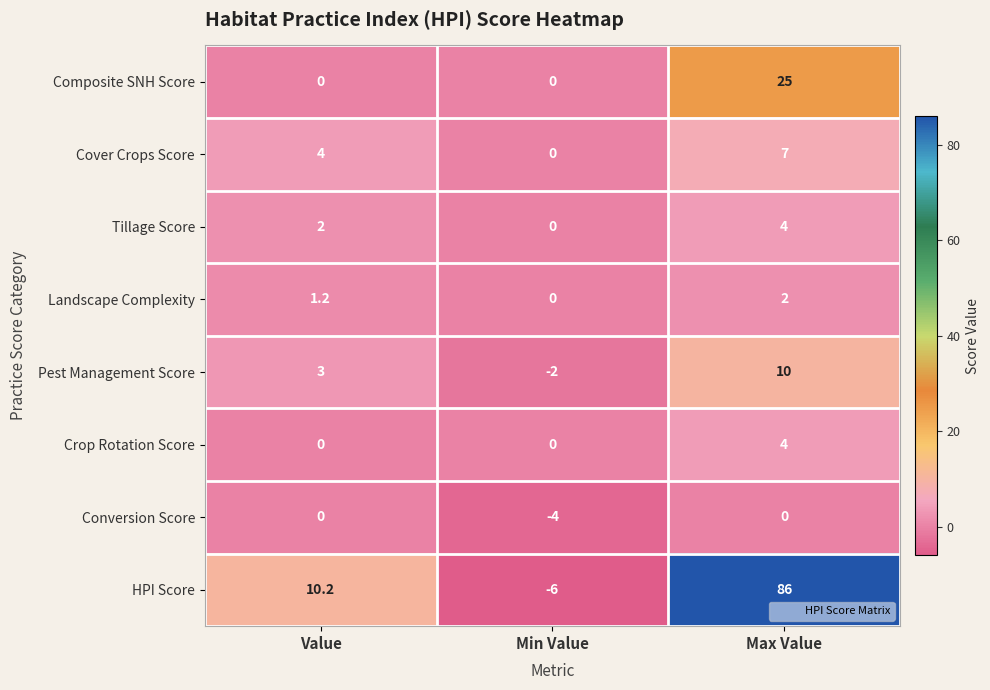

Is it true that Tillage Score equals 1.9 at Max Value?

False